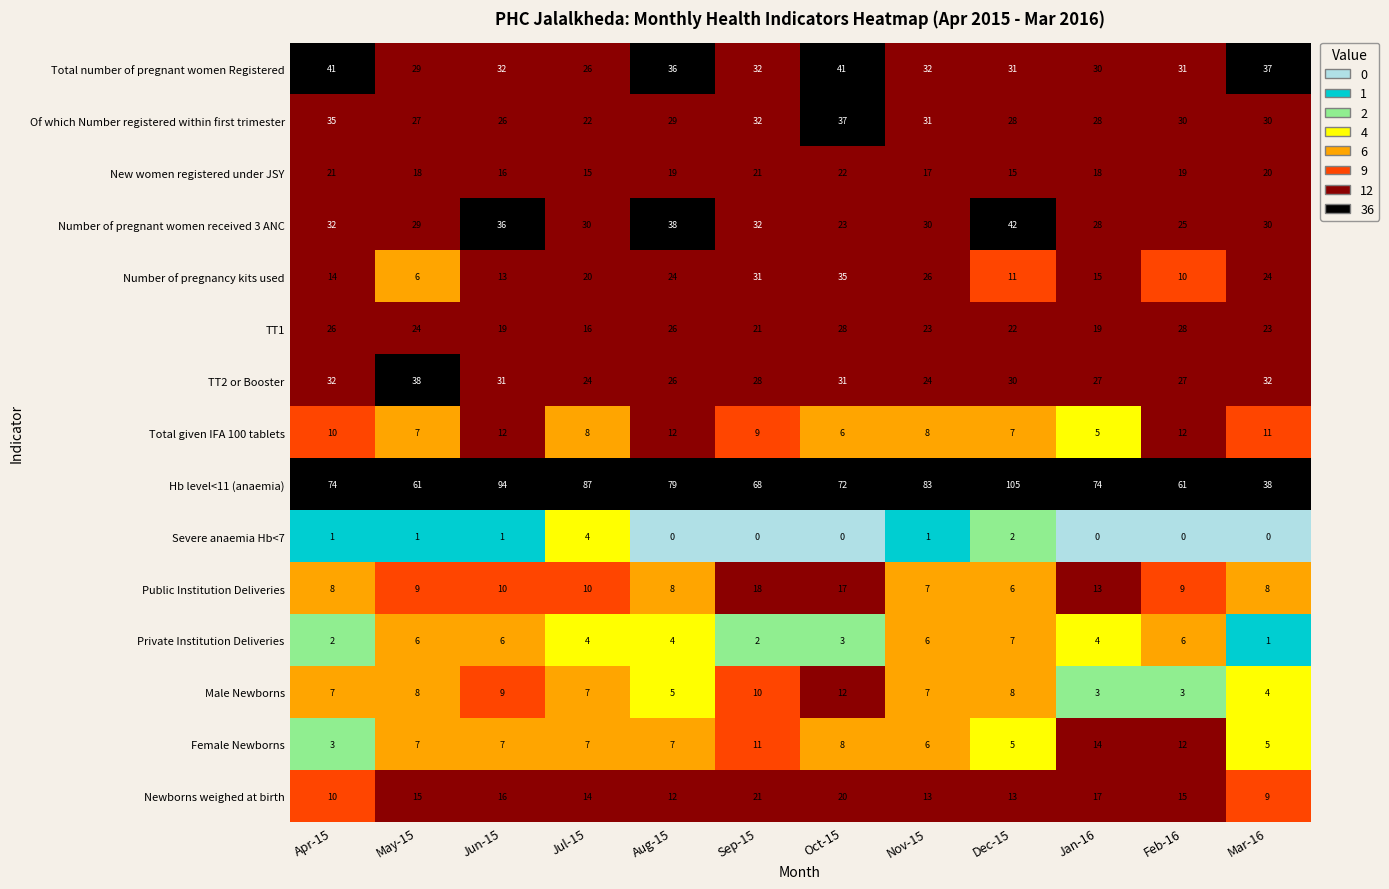

Between Aug-15 and Nov-15, which series saw the biggest shift?

Number of pregnant women received 3 ANC